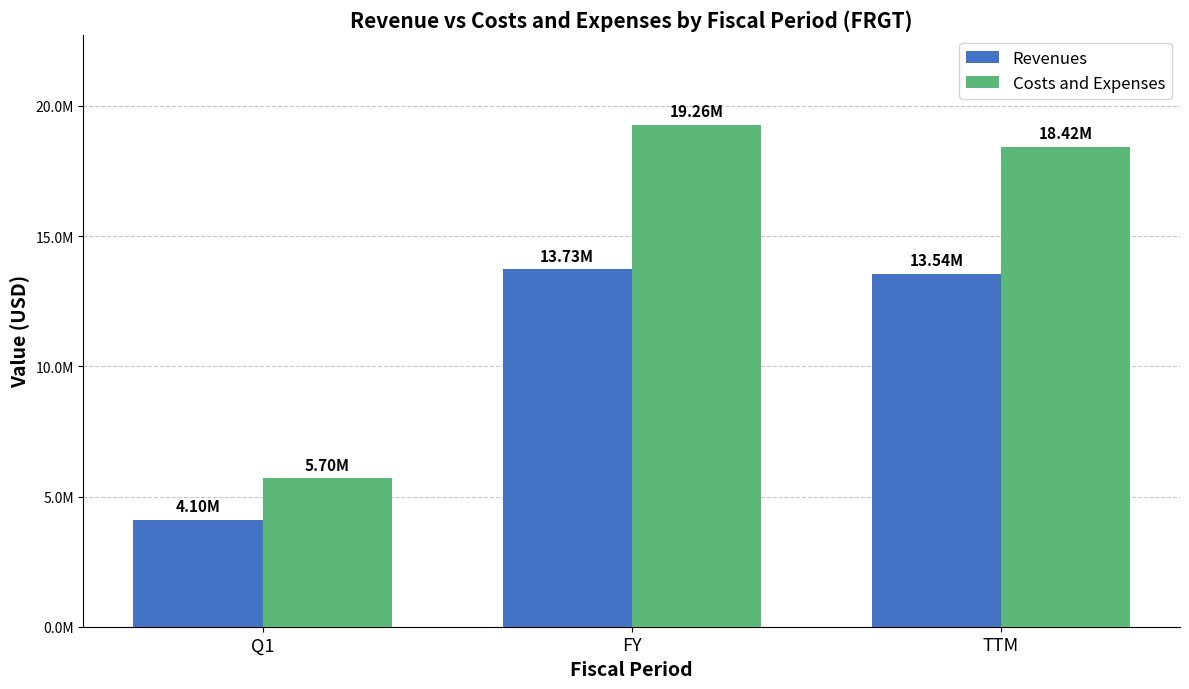

Rank the series by their average value, from lowest to highest.

Revenues, Costs and Expenses